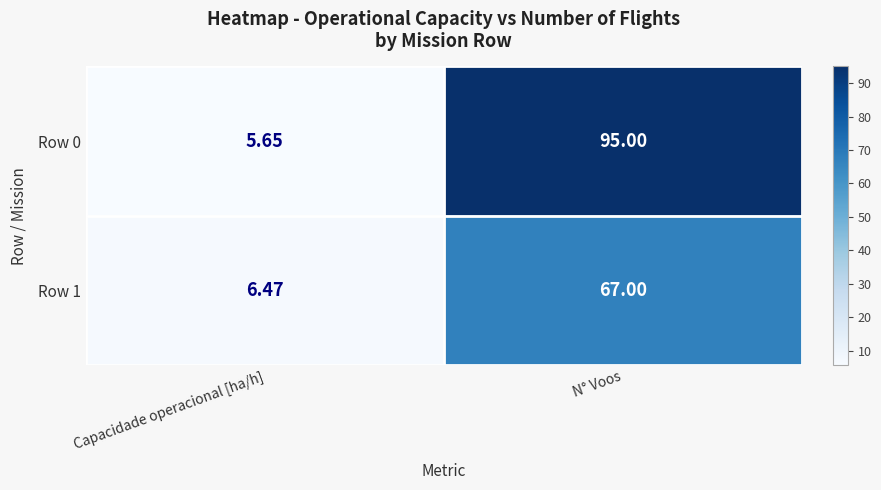

Rank the series at N° Voos from lowest to highest value.

Row 1, Row 0